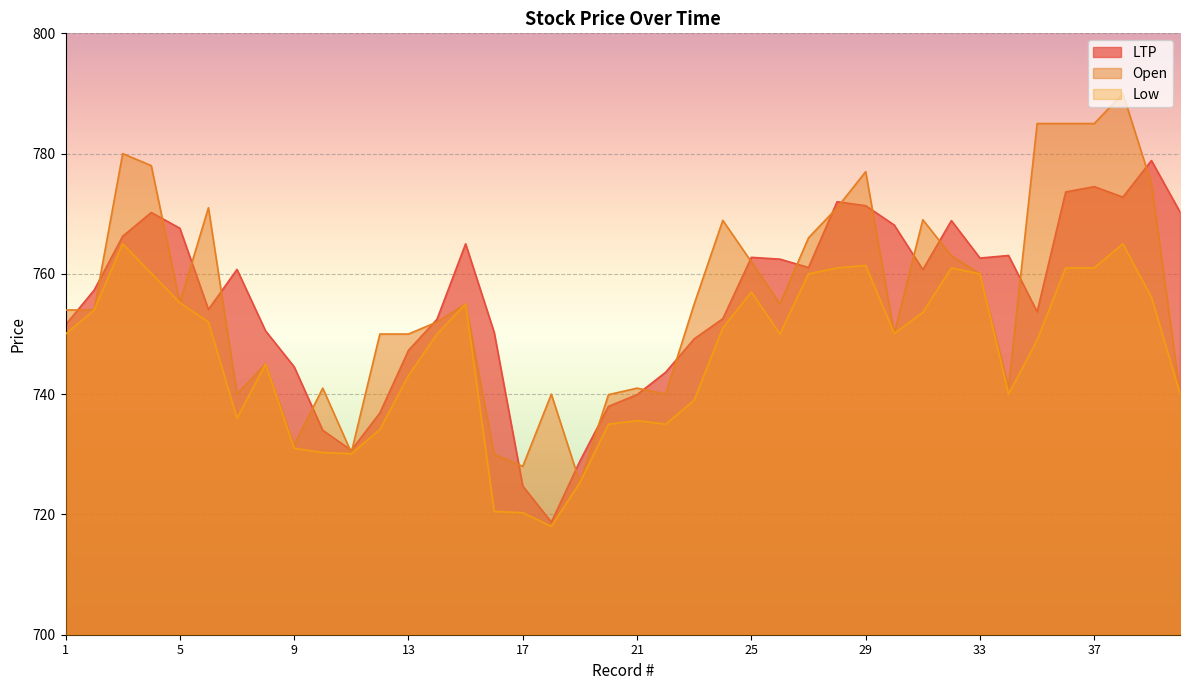

The value of Open at 36 is 516.9. True or false?

False